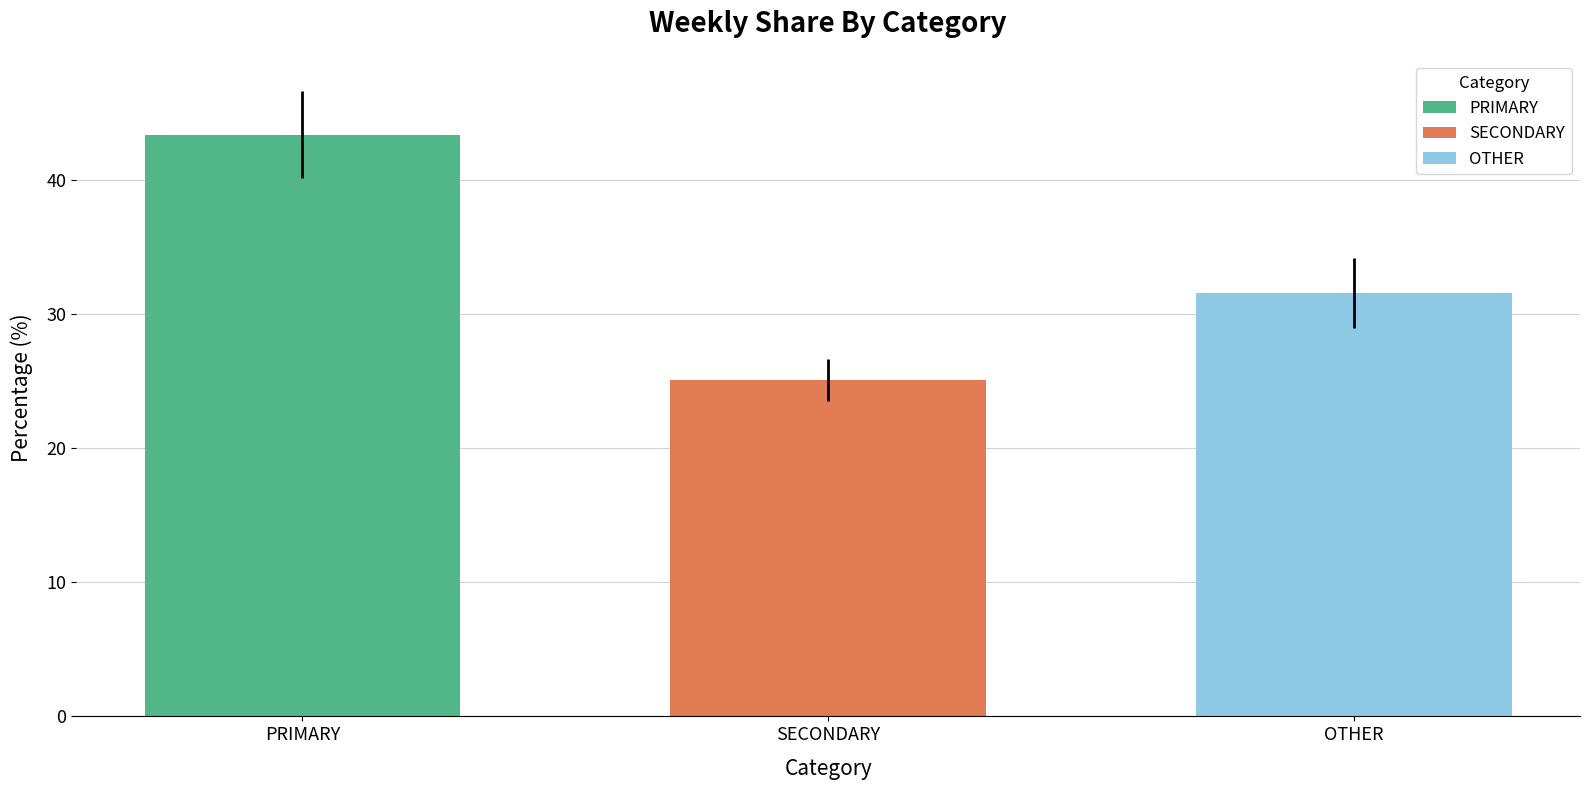

Read the OTHER value at SECONDARY.

31.6